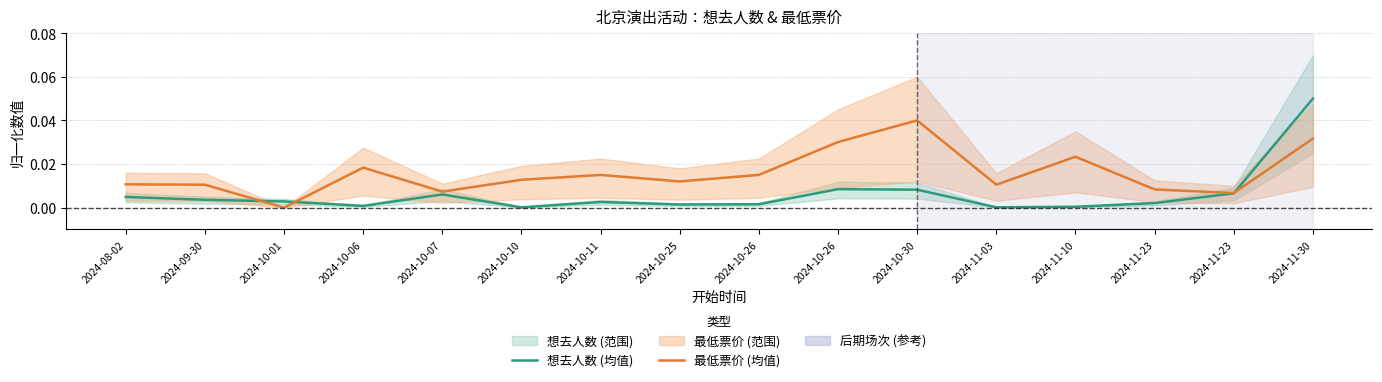

The 最低票价 (均值) series shows 0.0 at 2024-11-30. True or false?

False